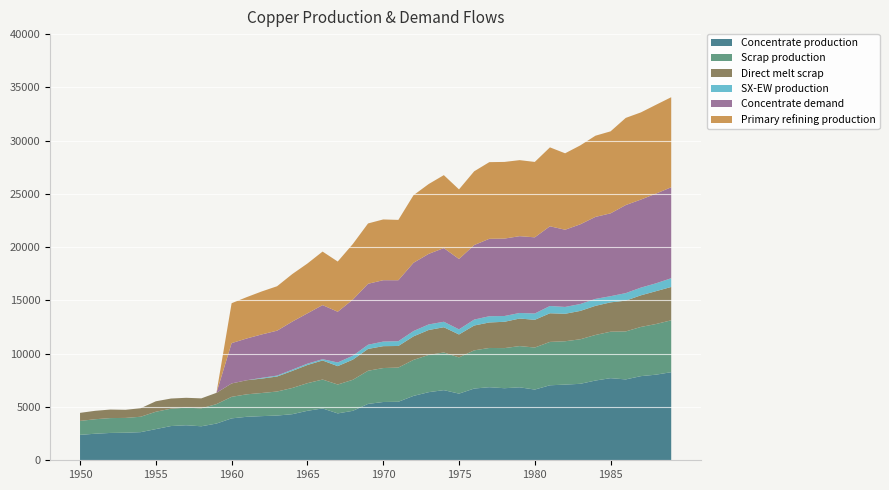

Reading right to left, list all the values displayed in this chart.

Concentrate production: 1989=8268.6	1988=8035.4	1987=7897.6	1986=7590.1	1985=7706.8	1984=7484.2	1983=7176.7	1982=7102.6	1981=7039.0	1980=6636.1	1979=6848.3	1978=6763.5	1977=6859.0	1976=6731.9	1975=6254.7	1974=6583.5	1973=6392.7	1972=6042.8	1971=5491.4	1970=5470.3	1969=5290.1	1968=4643.2	1967=4399.4	1966=4866.1	1965=4643.5	1964=4325.4	1963=4198.2	1962=4145.3	1961=4081.7	1960=3933.3	1959=3445.6	1958=3191.1	1957=3286.6	1956=3212.5	1955=2926.2	1954=2639.9	1953=2587.0	1952=2565.9	1951=2491.7	1950=2385.7
Scrap production: 1989=4869.5	1988=4755.4	1987=4616.8	1986=4503.9	1985=4360.8	1984=4276.9	1983=4180.1	1982=4069.4	1981=4071.8	1980=3946.5	1979=3870.2	1978=3765.3	1977=3682.6	1976=3585.5	1975=3401.8	1974=3536.5	1973=3496.4	1972=3379.8	1971=3212.0	1970=3186.9	1969=3112.3	1968=2913.9	1967=2710.9	1966=2711.5	1965=2593.1	1964=2460.1	1963=2256.0	1962=2171.0	1961=2109.3	1960=2021.8	1959=1824.9	1958=1684.8	1957=1647.9	1956=1633.0	1955=1627.9	1954=1446.5	1953=1388.9	1952=1395.2	1951=1361.0	1950=1308.7
Direct melt scrap: 1989=3130.0	1988=3083.2	1987=2969.1	1986=2890.1	1985=2753.6	1984=2734.3	1983=2661.8	1982=2578.2	1981=2688.1	1980=2603.1	1979=2584.9	1978=2470.2	1977=2393.6	1976=2330.2	1975=2150.8	1974=2367.6	1973=2338.6	1972=2209.6	1971=2025.4	1970=2053.6	1969=2049.2	1968=1892.4	1967=1724.8	1966=1789.6	1965=1705.9	1964=1601.7	1963=1407.5	1962=1352.5	1961=1322.0	1960=1257.2	1959=1060.8	1958=934.5	1957=929.9	1956=950.2	1955=981.9	1954=799.0	1953=762.9	1952=801.3	1951=790.0	1950=756.1
SX-EW production: 1989=817.4	1988=737.6	1987=722.4	1986=704.9	1985=581.2	1984=650.8	1983=647.3	1982=642.4	1981=682.0	1980=590.9	1979=522.7	1978=542.5	1977=585.0	1976=557.1	1975=480.3	1974=513.5	1973=522.3	1972=498.2	1971=449.6	1970=429.7	1969=391.9	1968=366.8	1967=343.6	1966=120.9	1965=125.5	1964=117.6	1963=87.8	1962=70.7	1961=0.0	1960=0.0	1959=0.0	1958=0.0	1957=0.0	1956=0.0	1955=0.0	1954=0.0	1953=0.0	1952=0.0	1951=0.0	1950=0.0
Concentrate demand: 1989=8538.1	1988=8420.8	1987=8264.3	1986=8264.6	1985=7774.8	1984=7696.7	1983=7481.4	1982=7246.5	1981=7482.1	1980=7149.1	1979=7208.3	1978=7267.5	1977=7267.8	1976=6993.7	1975=6601.9	1974=6915.9	1973=6622.2	1972=6406.9	1971=5721.0	1970=5760.6	1969=5721.7	1968=5271.1	1967=4761.7	1966=5075.7	1965=4723.2	1964=4507.9	1963=4214.1	1962=4077.3	1961=3920.8	1960=3784.0	1959=0.0	1958=0.0	1957=0.0	1956=0.0	1955=0.0	1954=0.0	1953=0.0	1952=0.0	1951=0.0	1950=0.0
Primary refining production: 1989=8452.7	1988=8336.6	1987=8181.7	1986=8182.0	1985=7697.0	1984=7619.8	1983=7406.6	1982=7174.0	1981=7407.3	1980=7077.6	1979=7136.2	1978=7194.8	1977=7195.1	1976=6923.7	1975=6535.9	1974=6846.8	1973=6556.0	1972=6342.8	1971=5663.8	1970=5703.0	1969=5664.5	1968=5218.4	1967=4714.0	1966=5025.0	1965=4675.9	1964=4462.8	1963=4172.0	1962=4036.6	1961=3881.6	1960=3746.1	1959=0.0	1958=0.0	1957=0.0	1956=0.0	1955=0.0	1954=0.0	1953=0.0	1952=0.0	1951=0.0	1950=0.0